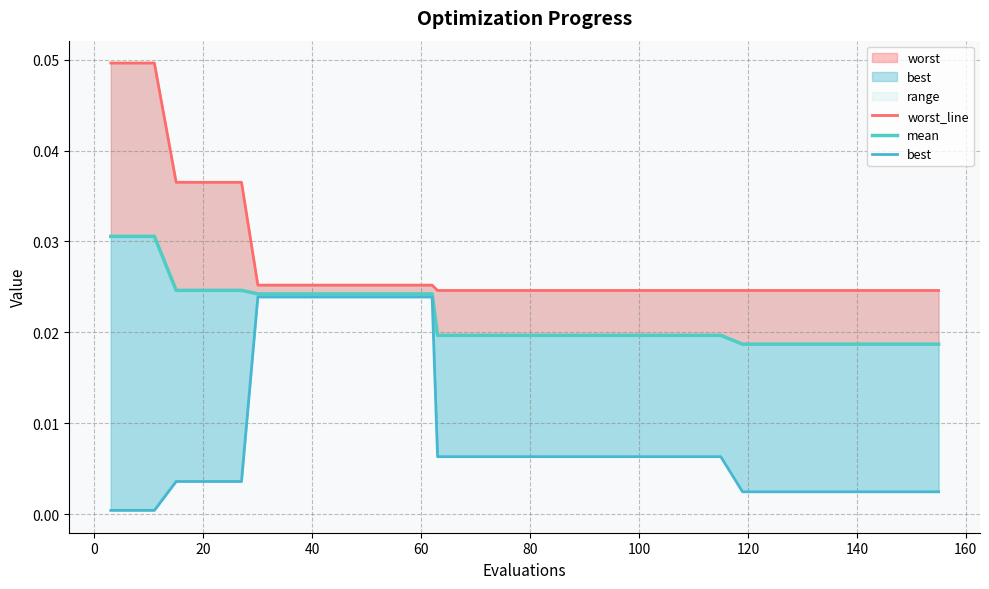

True or false: mean and best intersect in this chart.

False